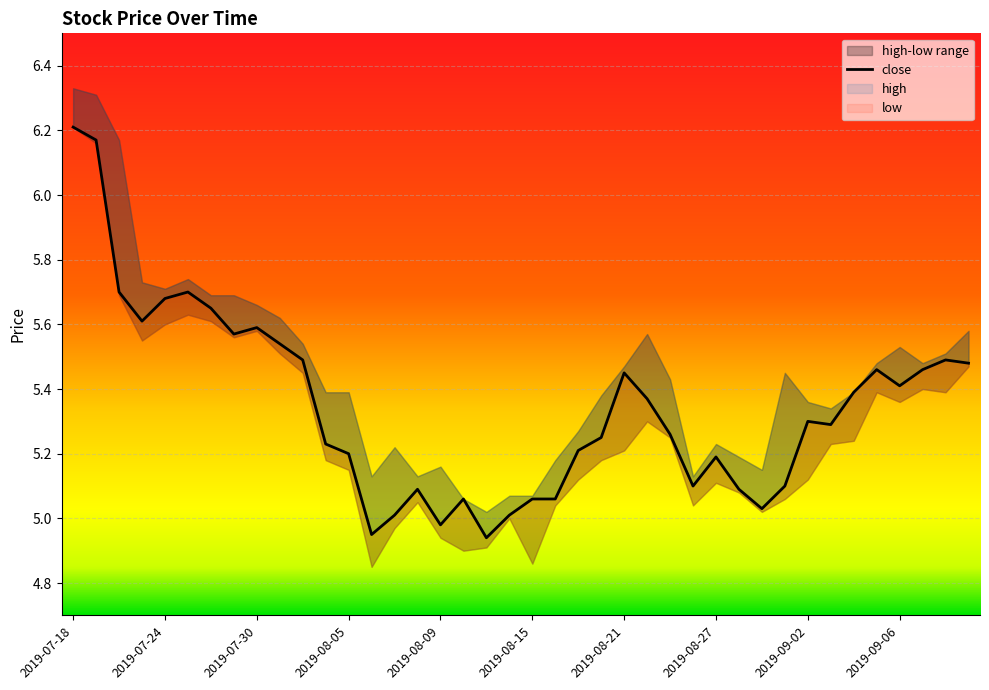

Reading right to left, what are all the values shown in this chart?

2019-09-11=5.5	2019-09-10=5.5	2019-09-09=5.5	2019-09-06=5.4	2019-09-05=5.5	2019-09-04=5.4	2019-09-03=5.3	2019-09-02=5.3	2019-08-30=5.1	2019-08-29=5.0	2019-08-28=5.1	2019-08-27=5.2	2019-08-26=5.1	2019-08-23=5.3	2019-08-22=5.4	2019-08-21=5.5	2019-08-20=5.2	2019-08-19=5.2	2019-08-16=5.1	2019-08-15=5.1	2019-08-14=5.0	2019-08-13=4.9	2019-08-12=5.1	2019-08-09=5.0	2019-08-08=5.1	2019-08-07=5.0	2019-08-06=5.0	2019-08-05=5.2	2019-08-02=5.2	2019-08-01=5.5	2019-07-31=5.5	2019-07-30=5.6	2019-07-29=5.6	2019-07-26=5.7	2019-07-25=5.7	2019-07-24=5.7	2019-07-23=5.6	2019-07-22=5.7	2019-07-19=6.2	2019-07-18=6.2